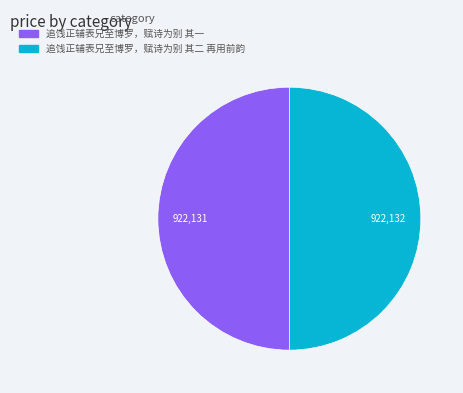

Is it true that 追饯正辅表兄至博罗，赋诗为别 其一 is 44% of the pie?

False